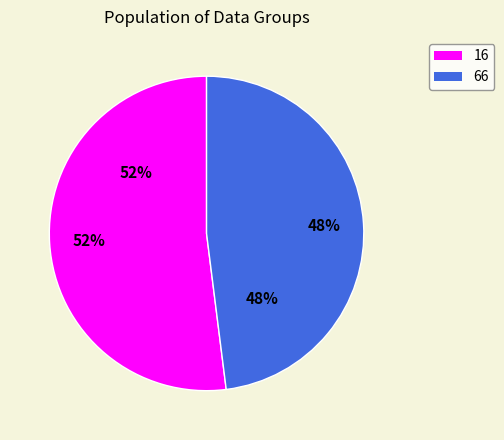

To the nearest percent, what percentage of the pie is 16?

52%